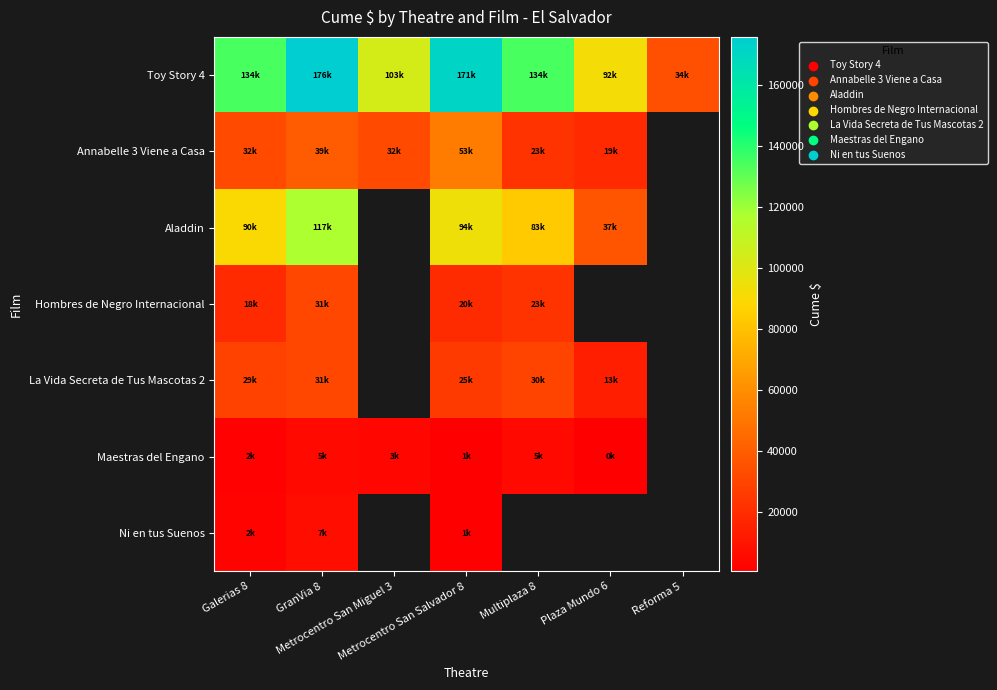

Rank the series at Galerias 8 from lowest to highest value.

Maestras del Engano, Ni en tus Suenos, Hombres de Negro Internacional, La Vida Secreta de Tus Mascotas 2, Annabelle 3 Viene a Casa, Aladdin, Toy Story 4